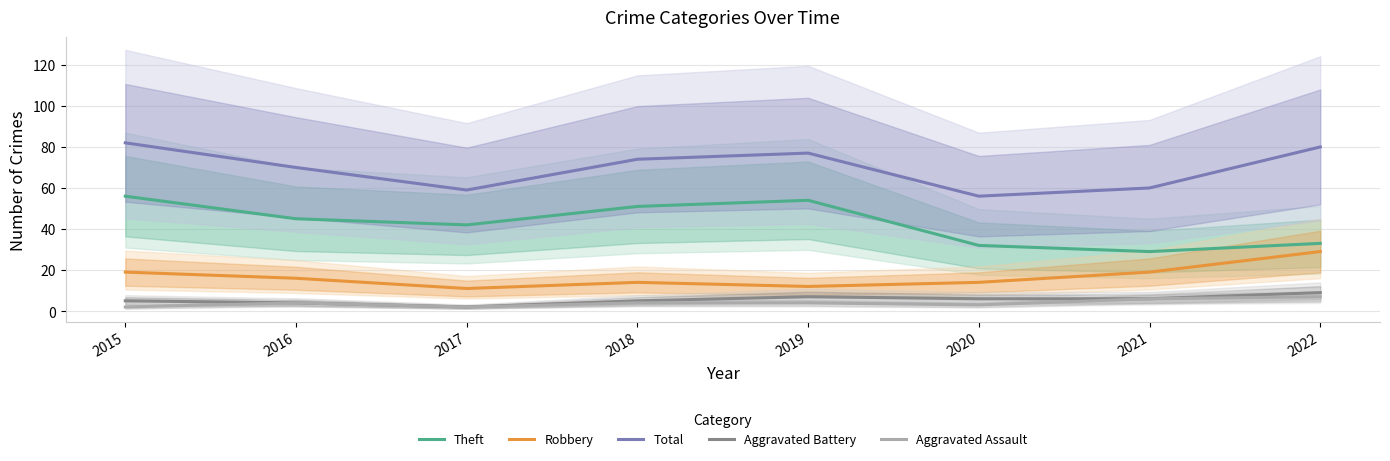

The Aggravated Assault series shows 1 at 2020. True or false?

False